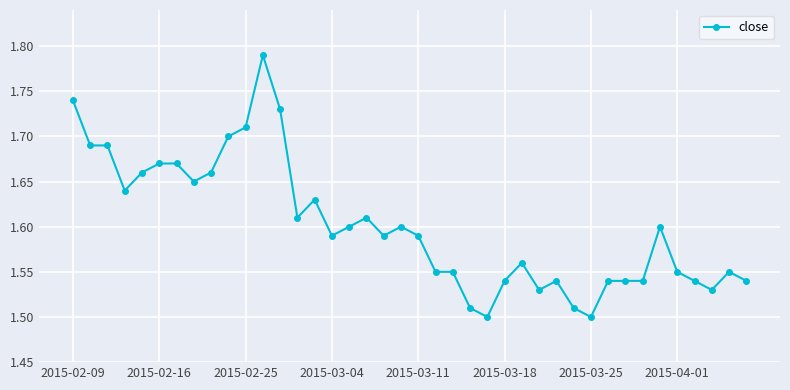

True or false: there are more than 1 points higher than both neighbors.

True